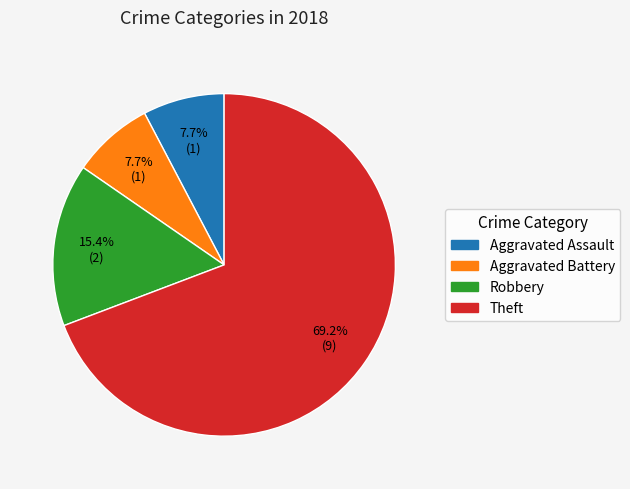

Which category accounts for the majority?

Theft